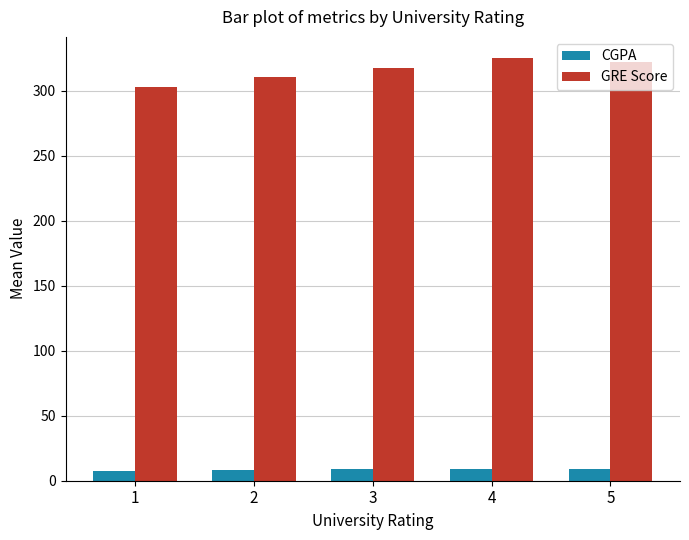

Is the value of CGPA at 3 greater than the value of GRE Score at 5?

No